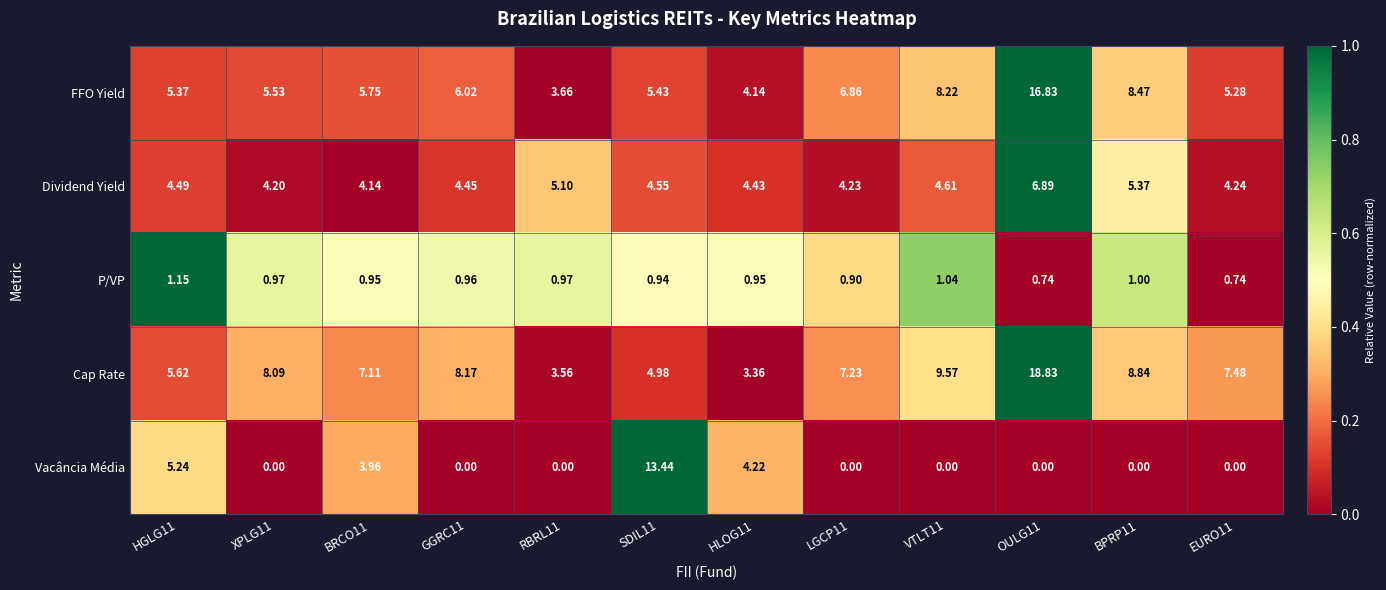

List the series in order of their peak value, highest first.

Cap Rate, FFO Yield, Vacância Média, Dividend Yield, P/VP